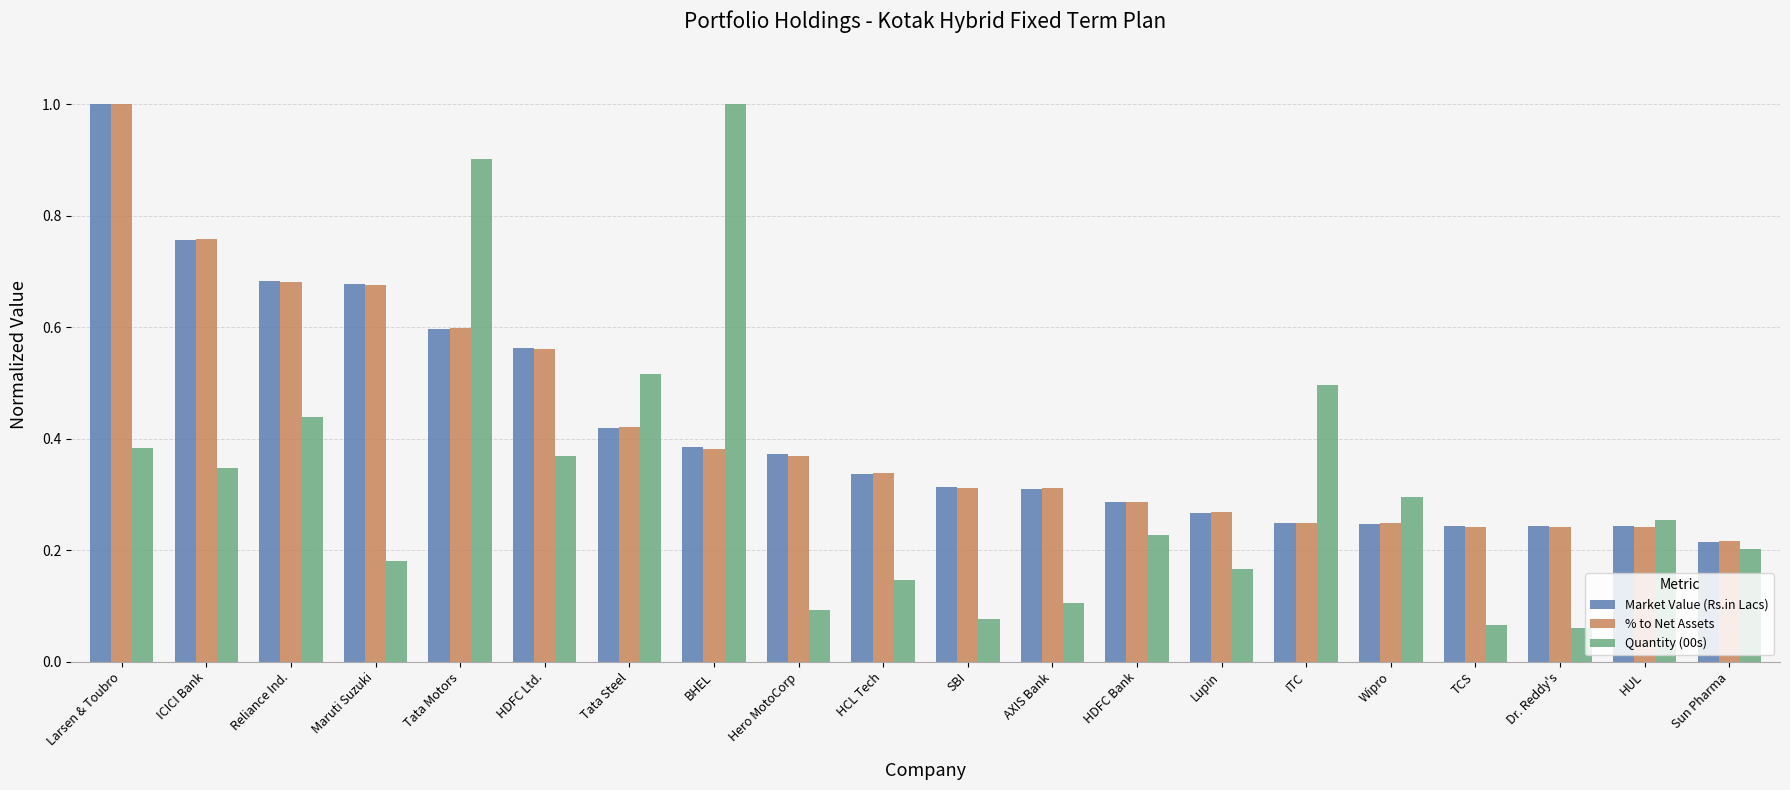

Which series has the widest spread of values?

Quantity (00s)